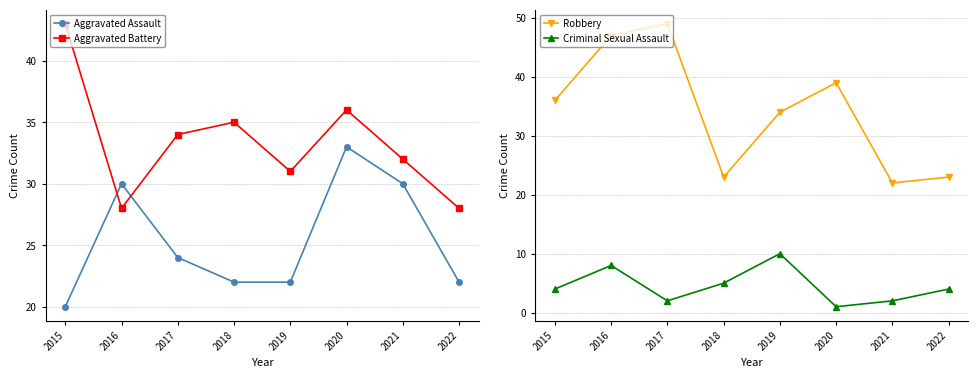

Reading right to left, transcribe all the data shown in this chart.

Aggravated Assault: 22	30	33	22	22	24	30	20
Aggravated Battery: 28	32	36	31	35	34	28	43
Robbery: 23	22	39	34	23	49	47	36
Criminal Sexual Assault: 4	2	1	10	5	2	8	4